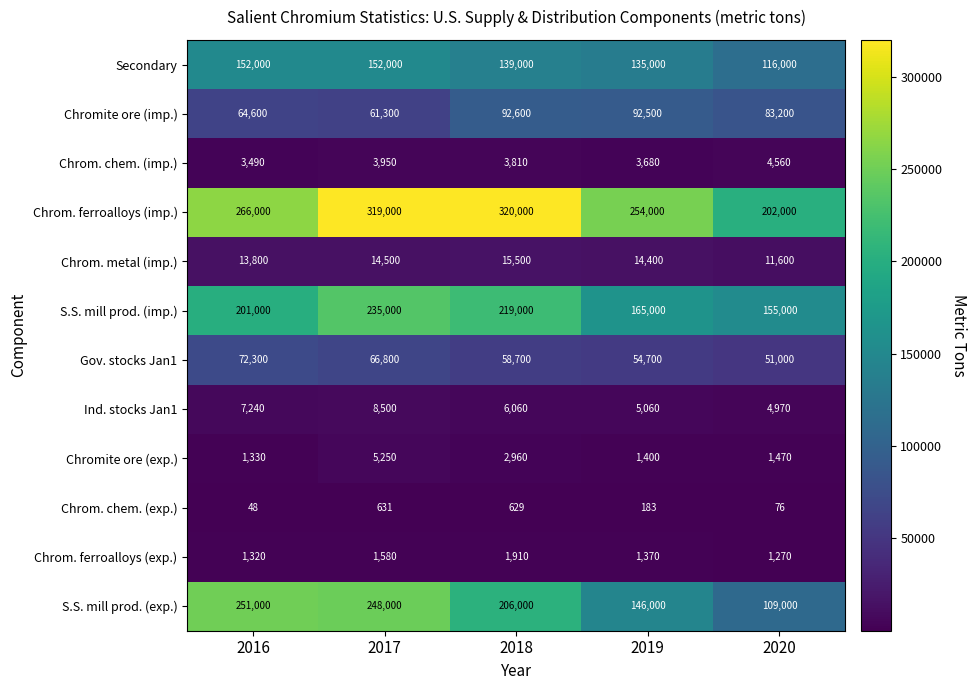

Is it true that S.S. mill prod. (imp.) equals 155000 at 2020?

True